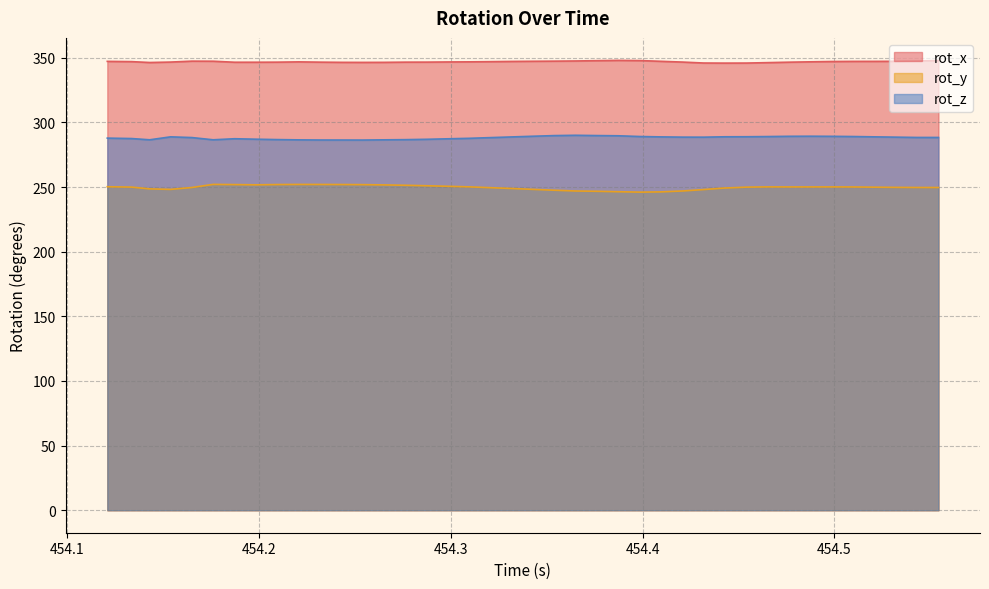

What is the average value of the rot_x series?

347.0